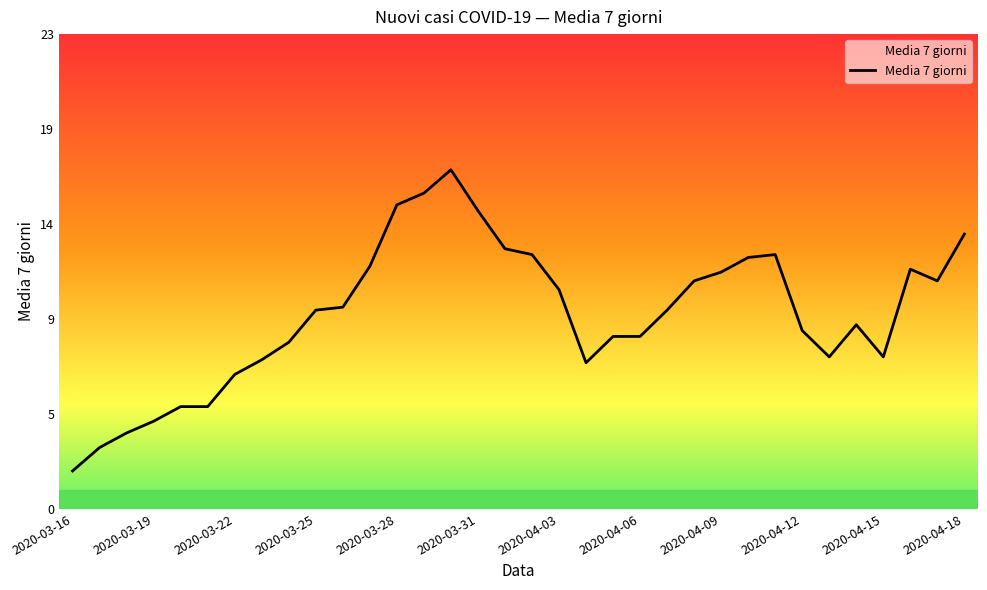

How many interior local peaks (higher than both neighbors) does the data have?

4